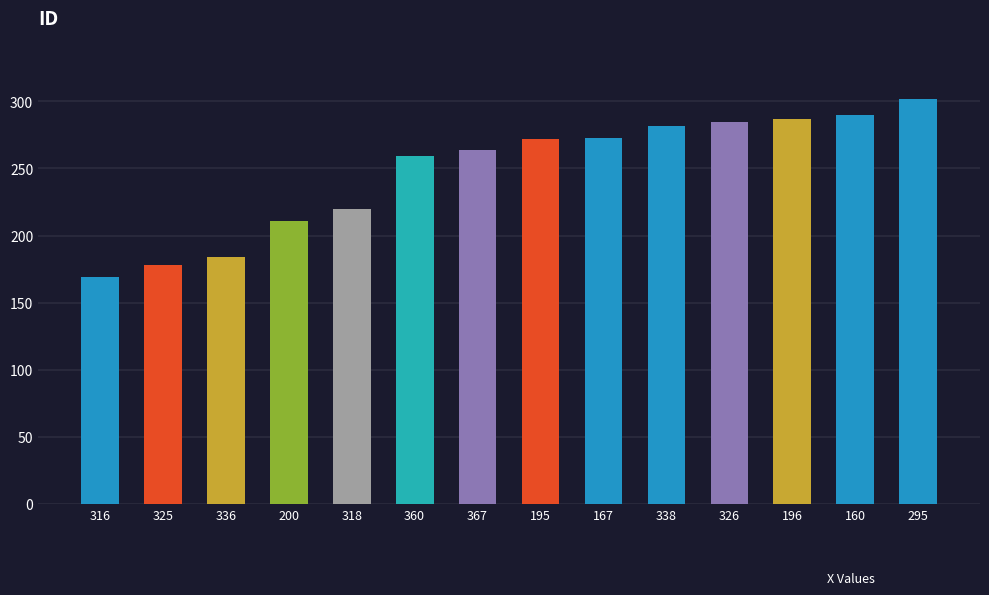

What is the difference between the maximum and minimum values?

133